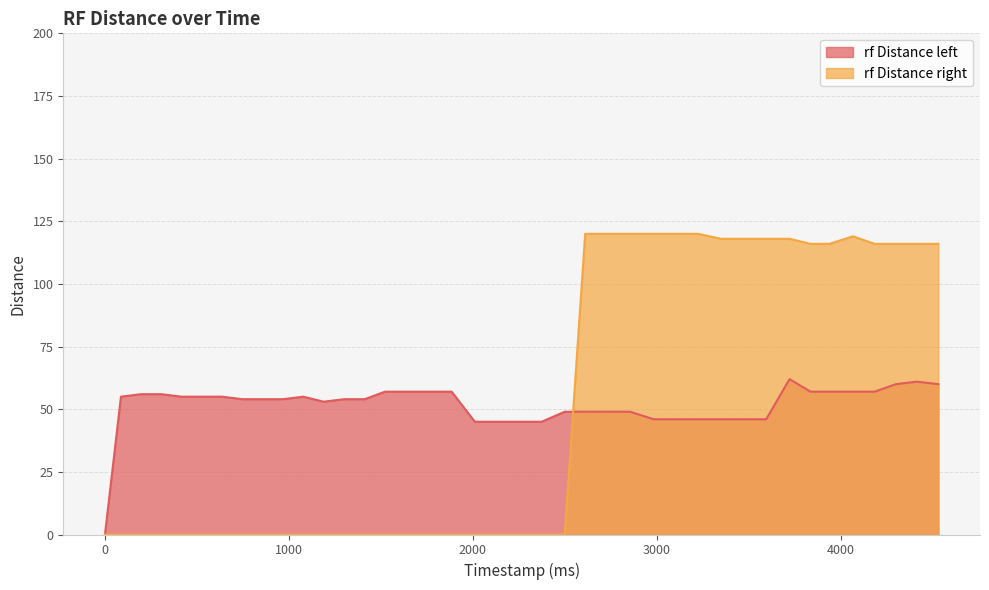

Reading right to left, transcribe all the data shown in this chart.

rf Distance left: 60	61	60	57	57	57	57	62	46	46	46	46	46	46	49	49	49	49	45	45	45	45	57	57	57	57	54	54	53	55	54	54	54	55	55	55	56	56	55	0
rf Distance right: 116	116	116	116	119	116	116	118	118	118	118	120	120	120	120	120	120	0	0	0	0	0	0	0	0	0	0	0	0	0	0	0	0	0	0	0	0	0	0	0